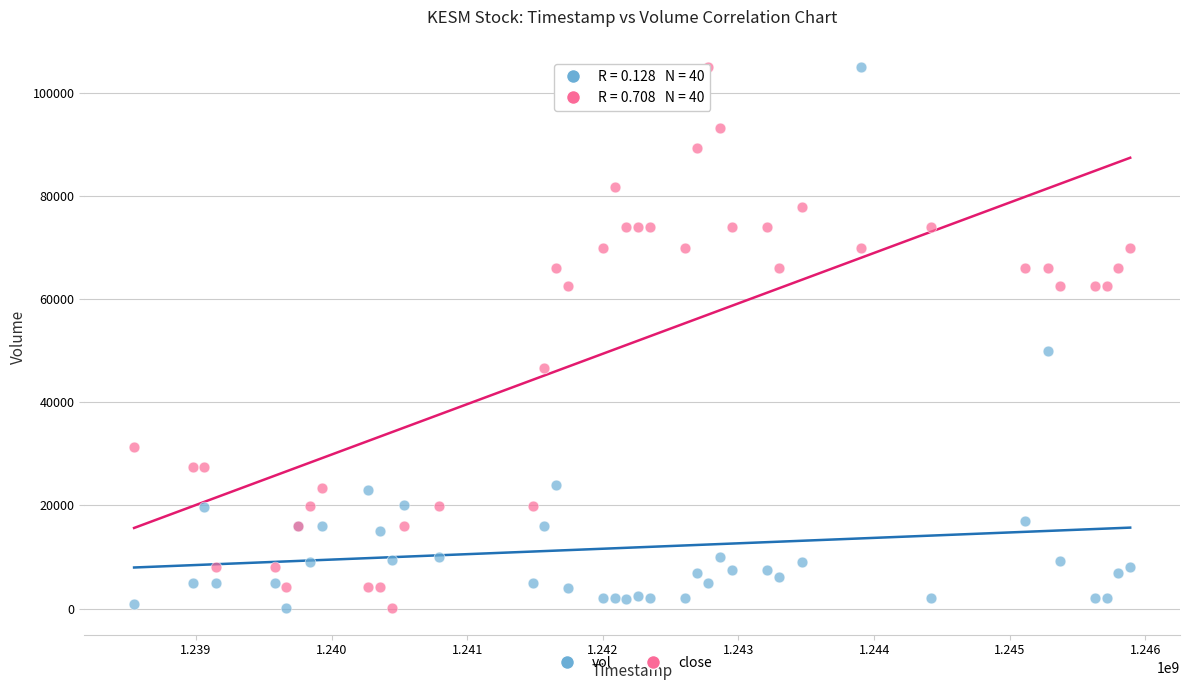

What is the X range (max minus min) for the scatter plot?

7344000.0